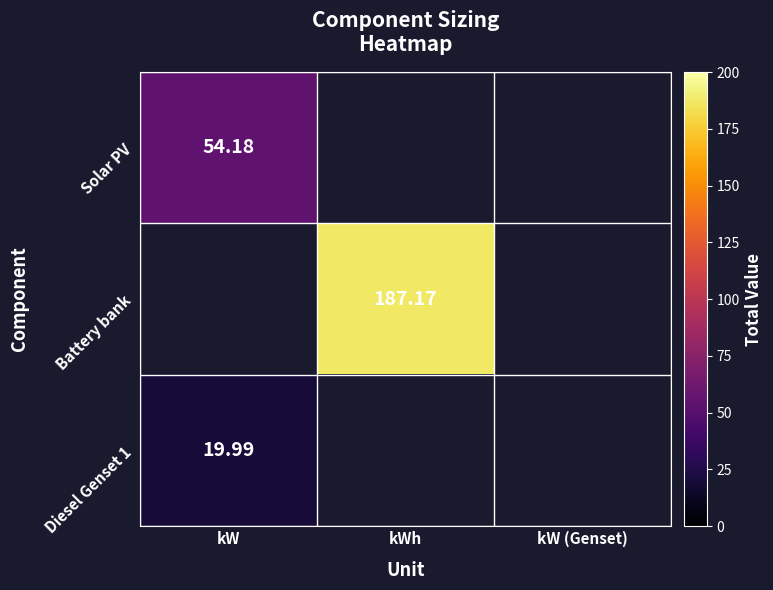

What is the sum of the Diesel Genset 1 values at kW and kW (Genset)?

20.0